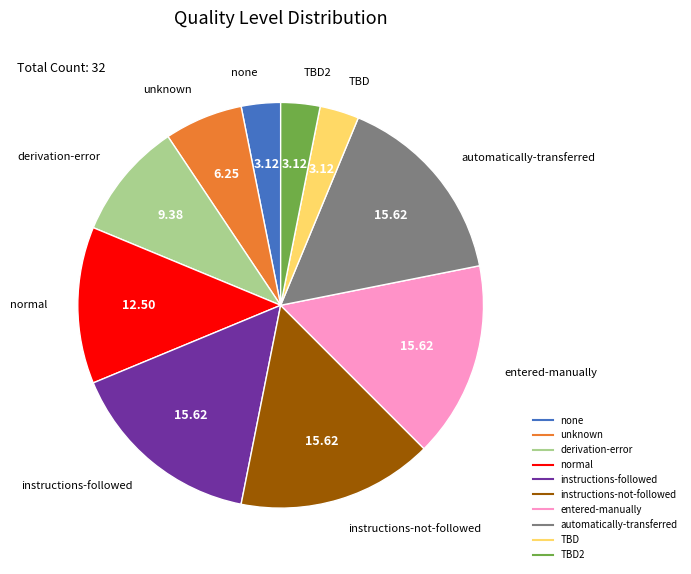

How many segments does this pie chart have?

10